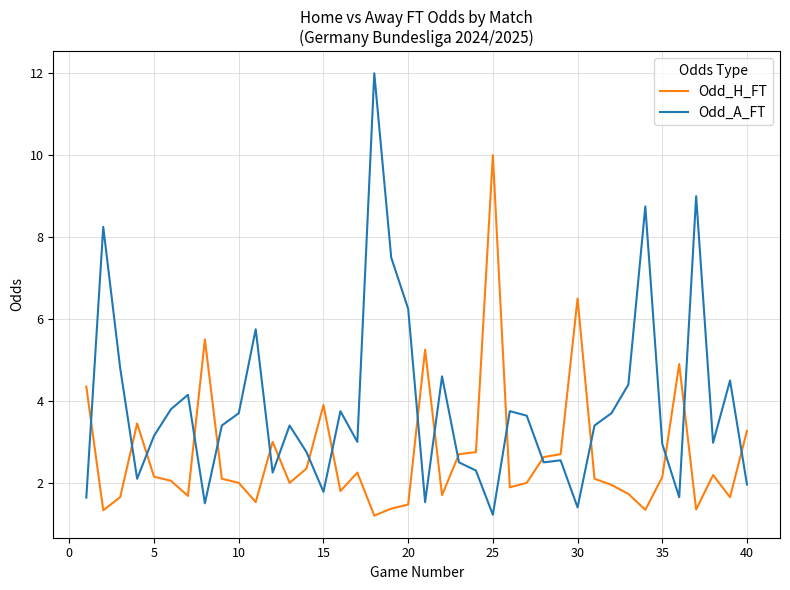

Which series ends up on top after the final intersection of Odd_A_FT and Odd_H_FT?

Odd_H_FT